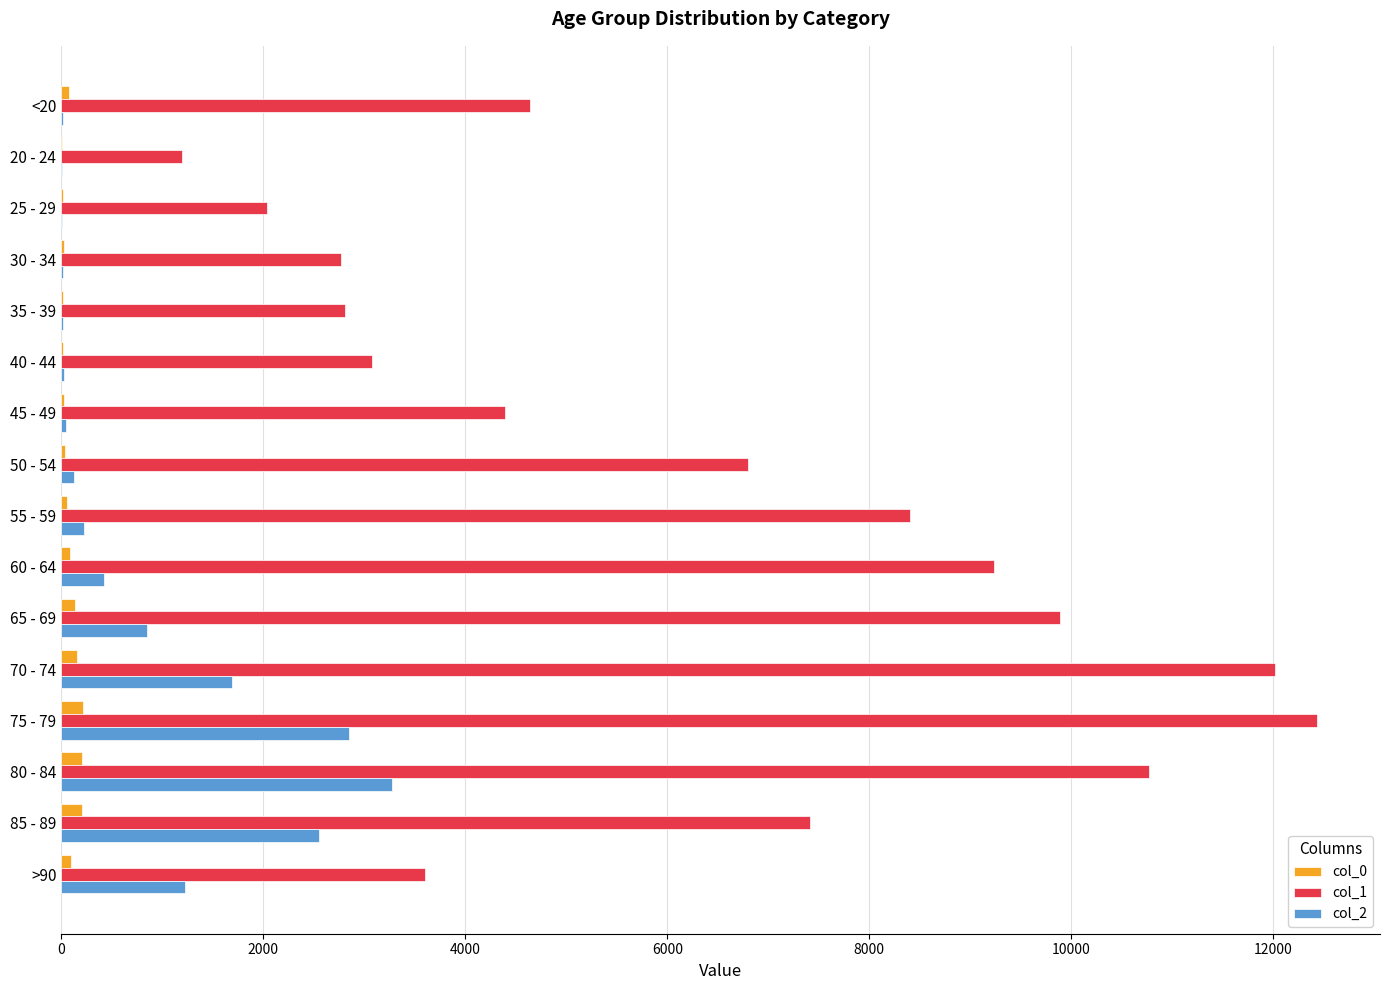

The value of col_1 at 70 - 74 is 12018. True or false?

True